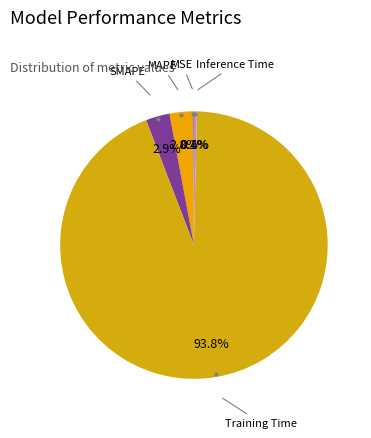

How many segments does this pie chart have?

5